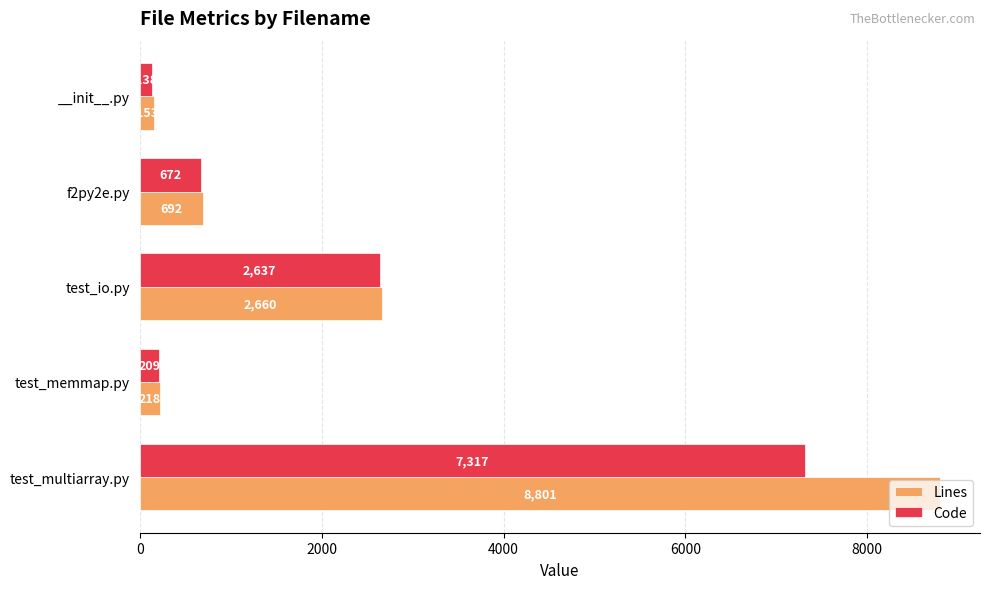

What is the total value across all series at f2py2e.py?

1364